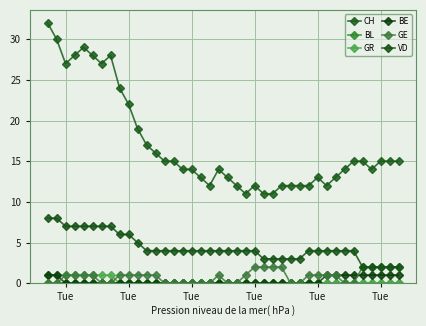

Which series has the largest range (max minus min)?

CH